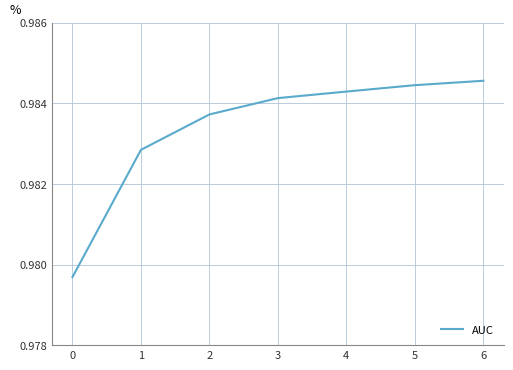

The chart shows a value of 1.4 at 5. True or false?

False